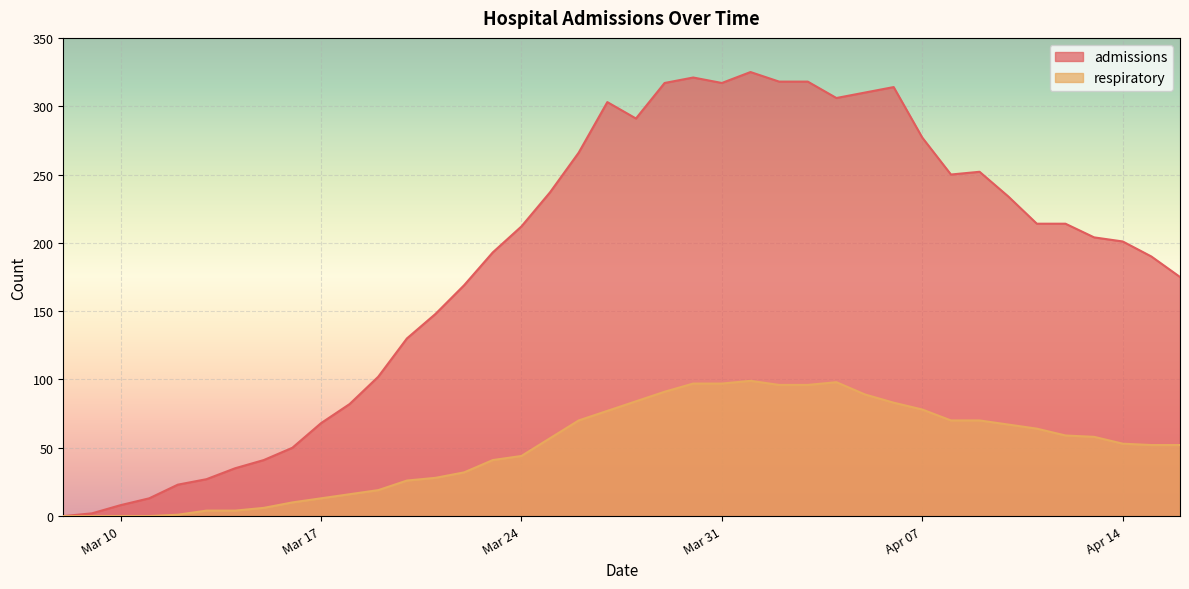

What is the total value across all series at 2020-04-09?

322